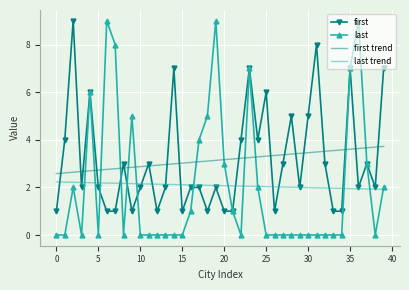

What are all the series names shown in the legend?

first, last, first trend, last trend